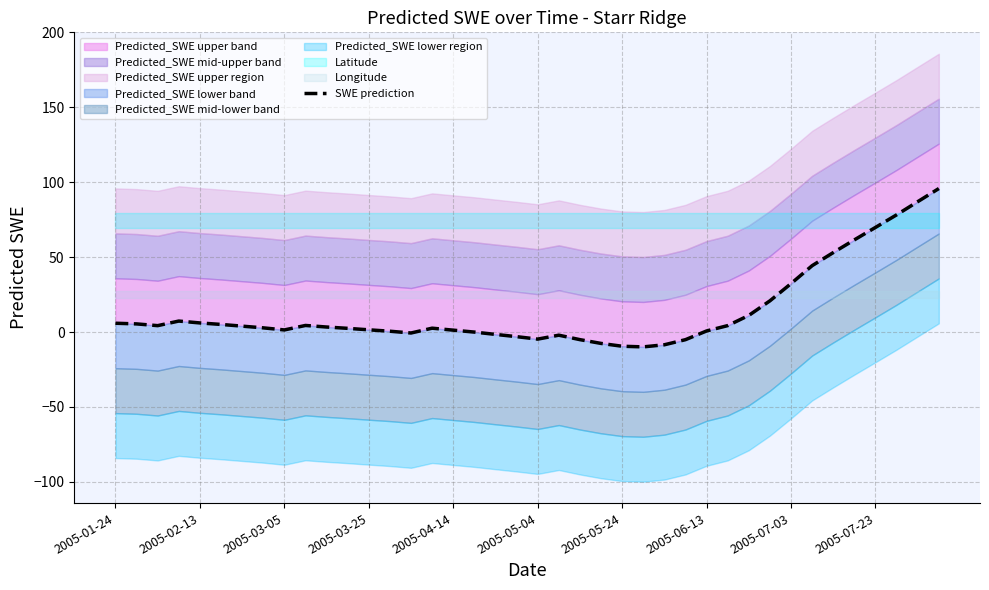

What position from the right is 34?

6